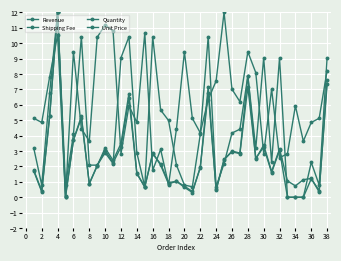

How many data points does each series have?

38